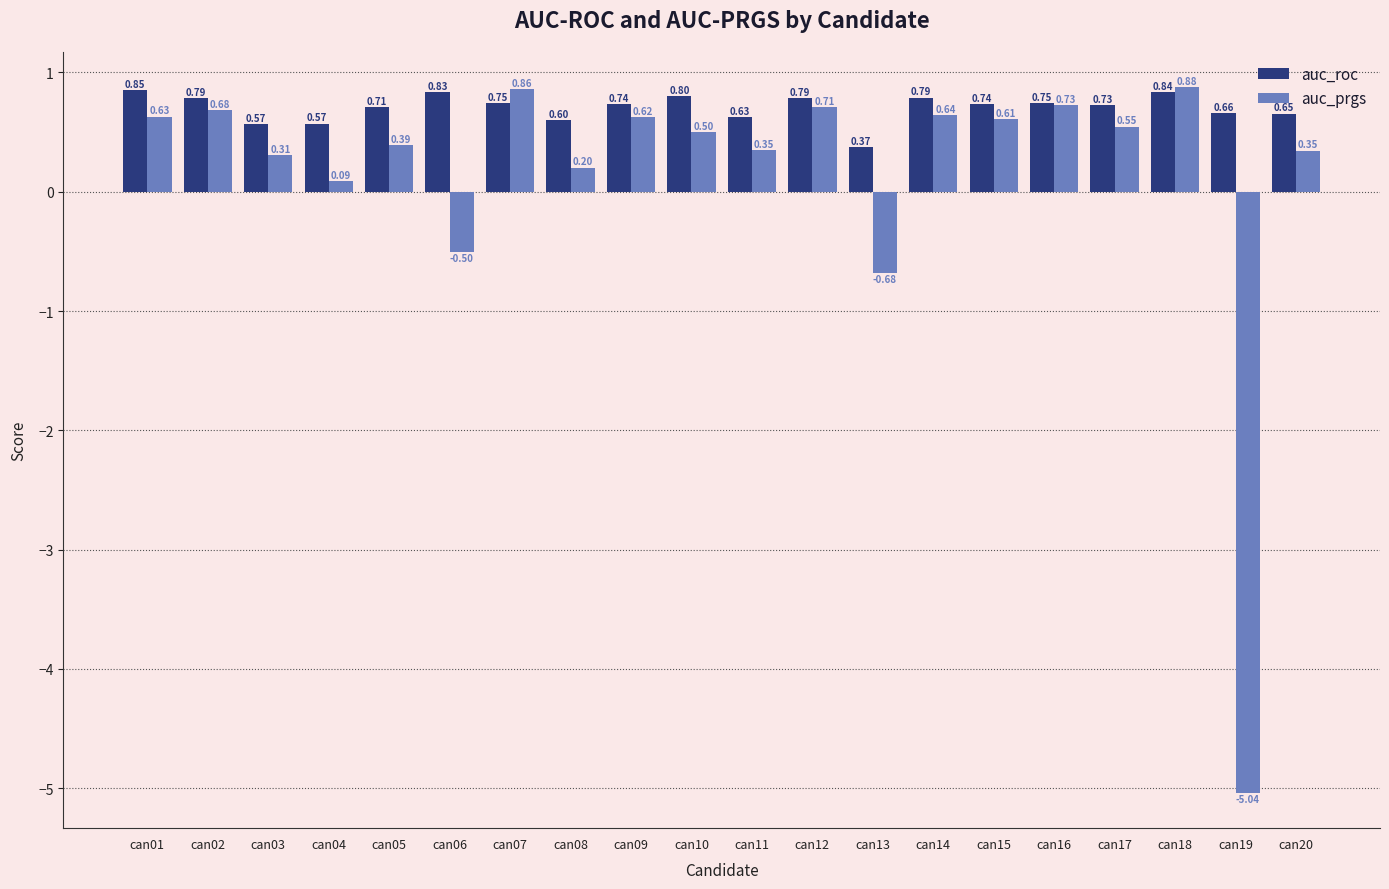

Which series changed the most between can06 and can10?

auc_prgs